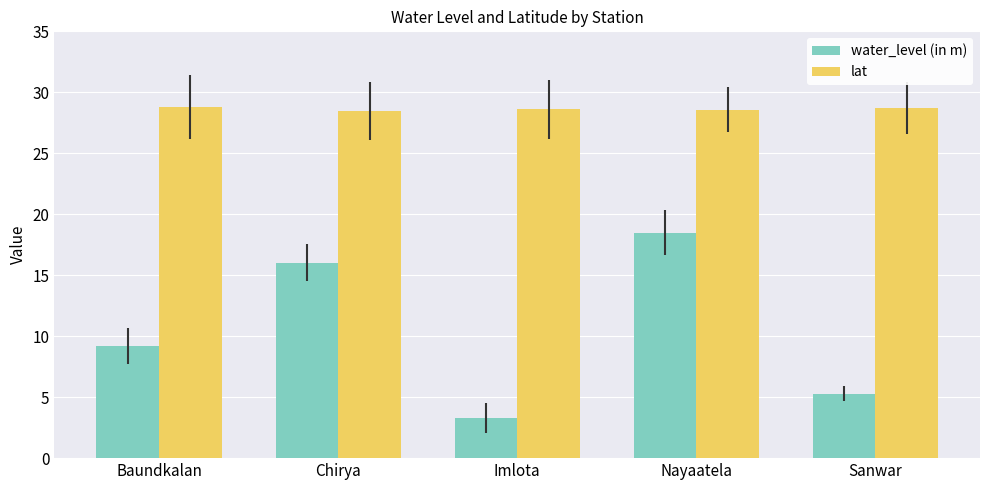

Where does the water_level (in m) series first go above 9?

Baundkalan